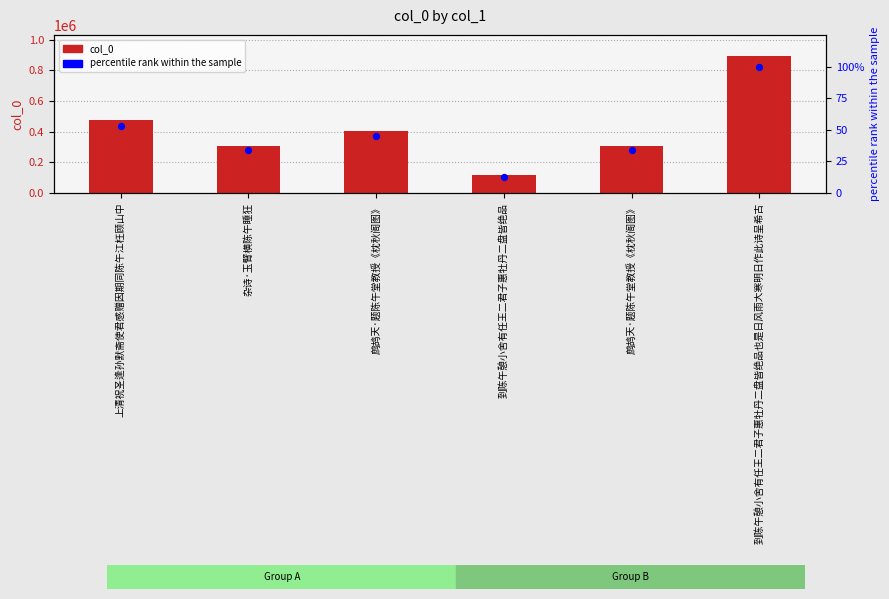

Which series has the largest total across all categories?

col_0